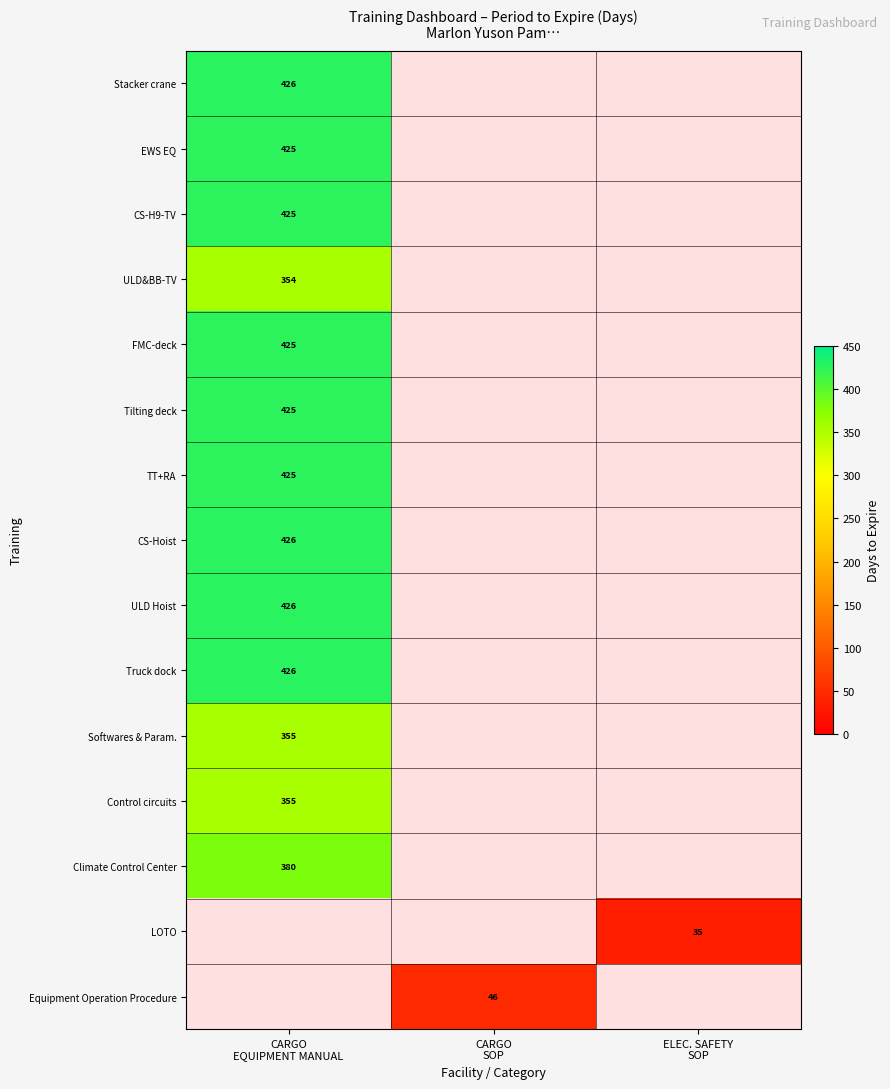

Is the value of LOTO at CARGO SOP greater than the value of Climate Control Center at CARGO EQUIPMENT MANUAL?

No